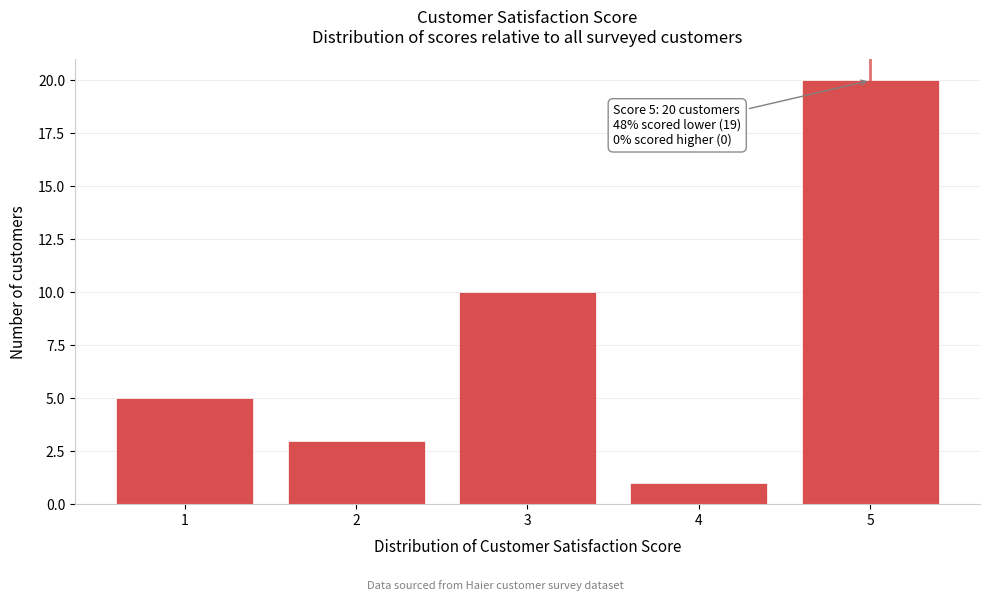

Over which range of the x-axis is the bar tallest?

4.5 to 5.5